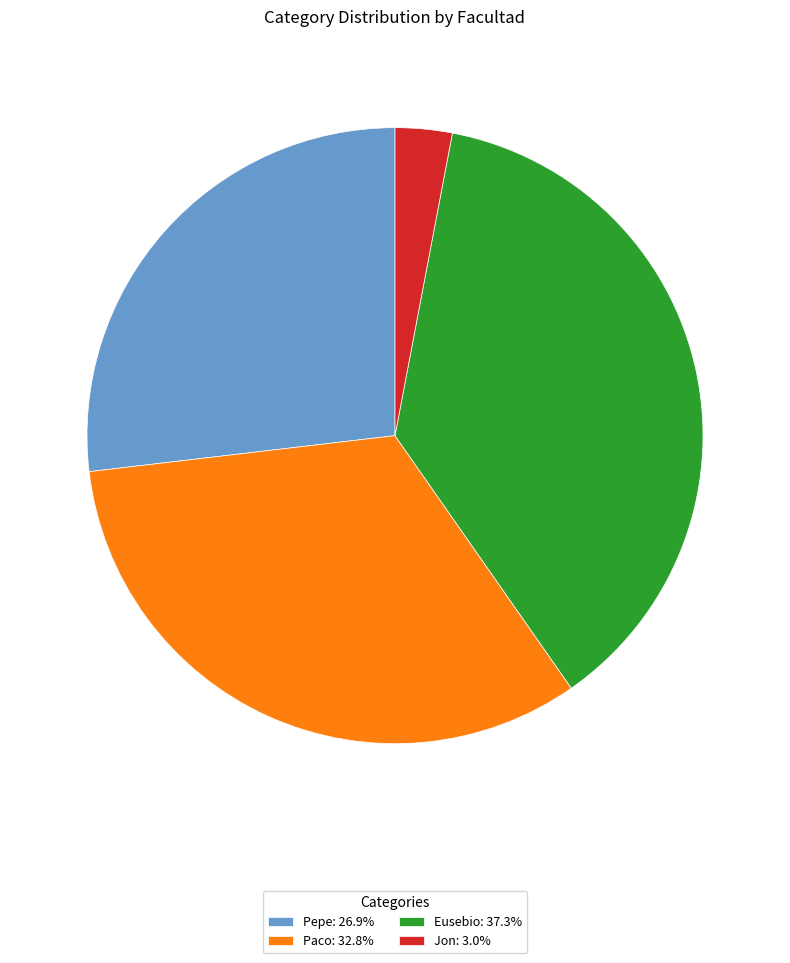

Rank the categories by value from highest to lowest.

Eusebio, Paco, Pepe, Jon